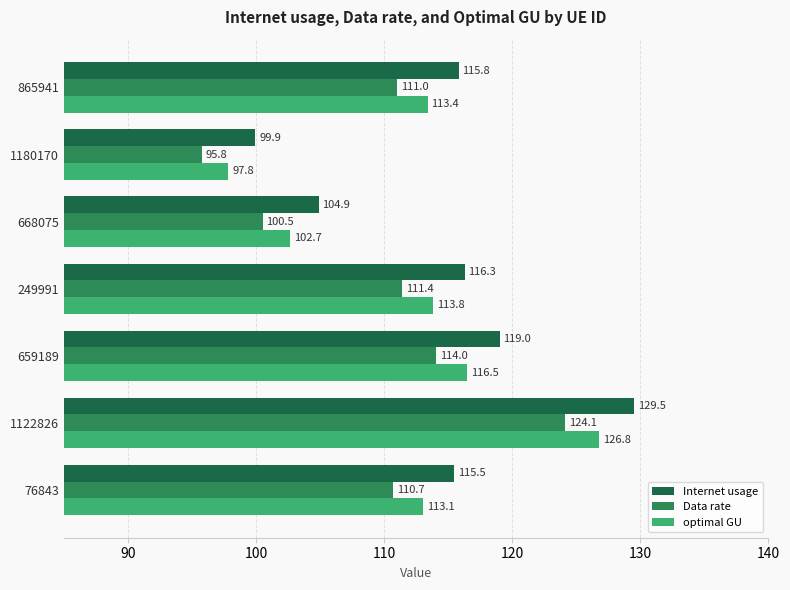

What is the difference between the second highest and minimum values in the Data rate series?

18.3